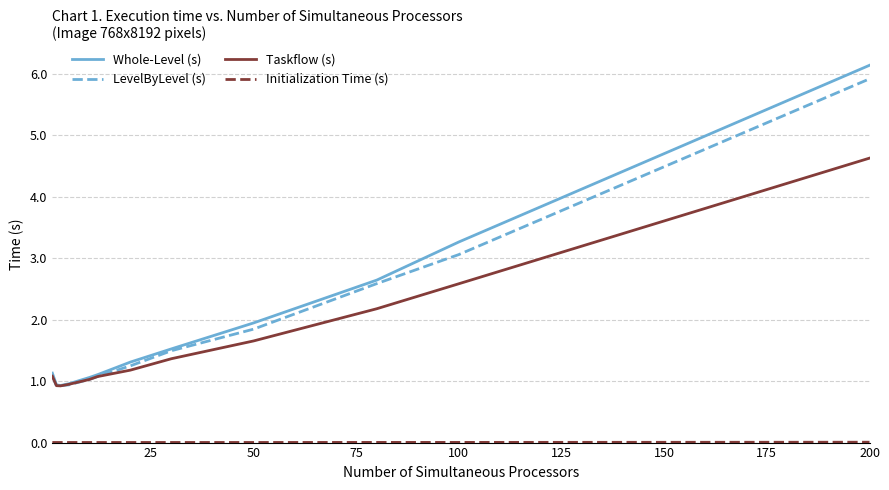

Which series has the widest spread of values?

Whole-Level (s)